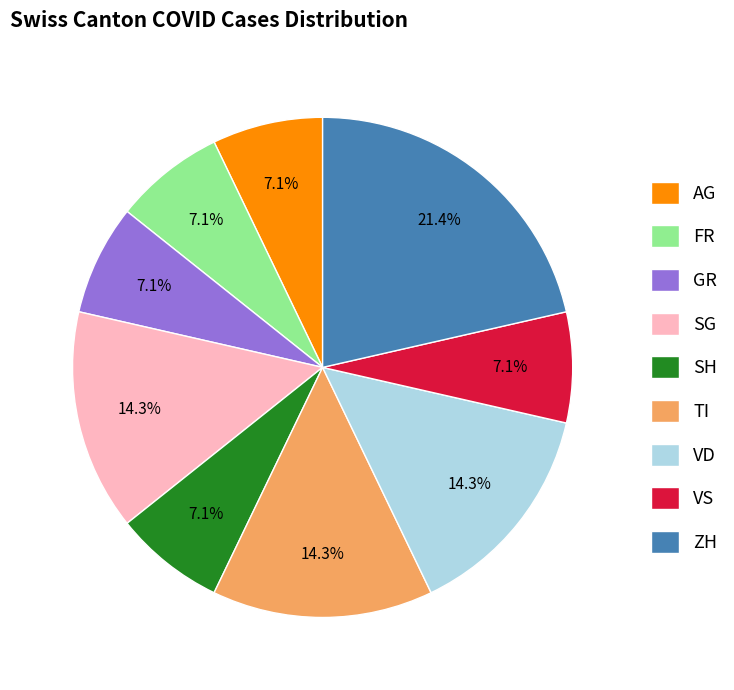

How much of the chart is everything except VD?

85.7%